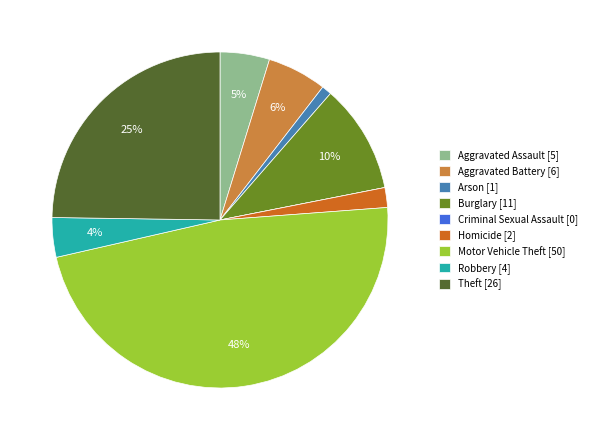

True or false: Motor Vehicle Theft accounts for 48% of the total.

True